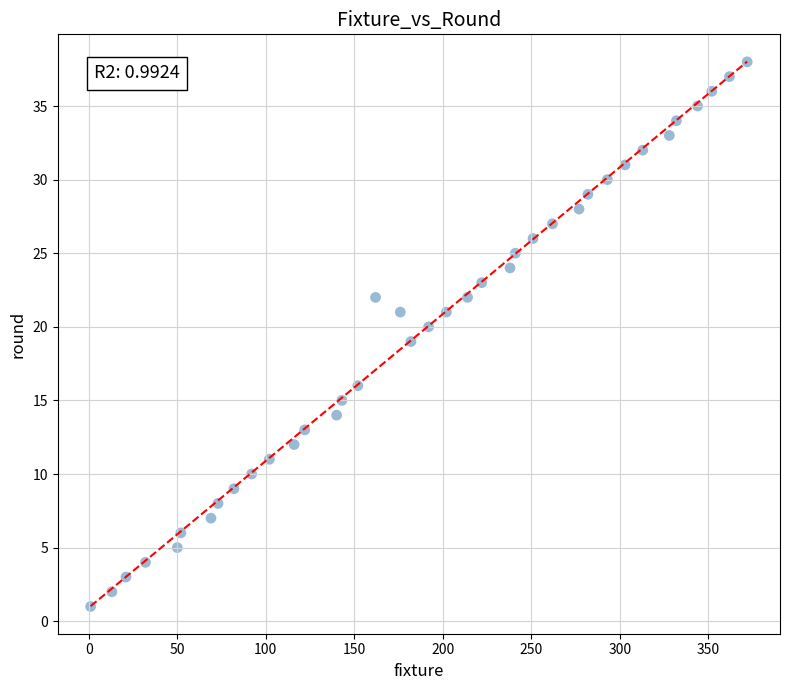

What is the range of X values (max minus min)?

371